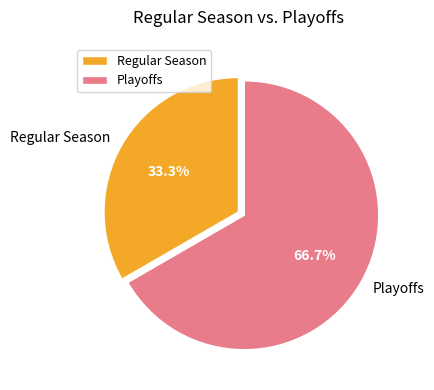

How many segments does this pie chart have?

2